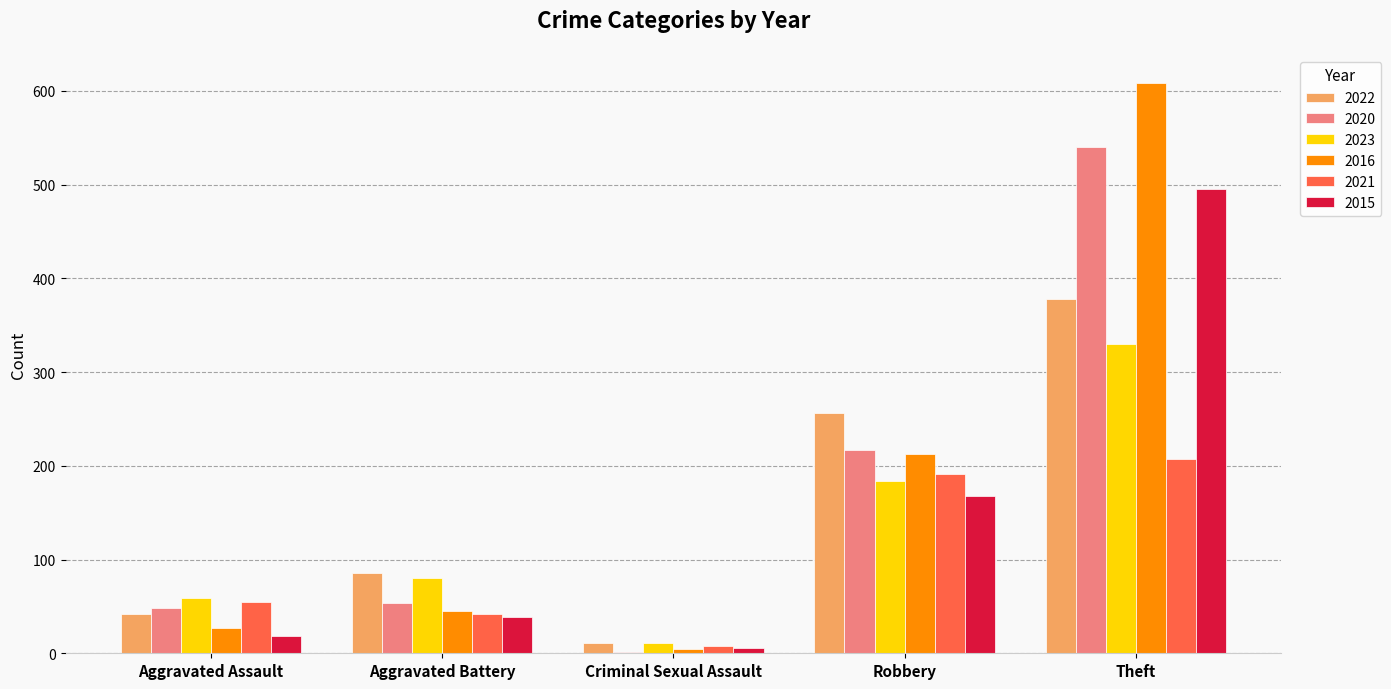

Reading left to right, transcribe all the data shown in this chart.

2022: Aggravated Assault=42	Aggravated Battery=86	Criminal Sexual Assault=11	Robbery=256	Theft=378
2020: Aggravated Assault=48	Aggravated Battery=54	Criminal Sexual Assault=1	Robbery=217	Theft=540
2023: Aggravated Assault=59	Aggravated Battery=80	Criminal Sexual Assault=11	Robbery=184	Theft=330
2016: Aggravated Assault=27	Aggravated Battery=45	Criminal Sexual Assault=5	Robbery=213	Theft=608
2021: Aggravated Assault=55	Aggravated Battery=42	Criminal Sexual Assault=8	Robbery=191	Theft=207
2015: Aggravated Assault=18	Aggravated Battery=39	Criminal Sexual Assault=6	Robbery=168	Theft=495